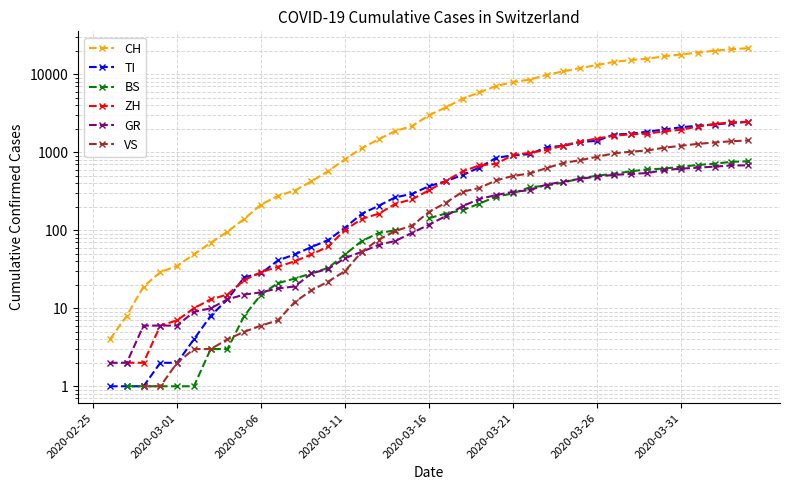

What is the minimum value shown in the chart?

1.0